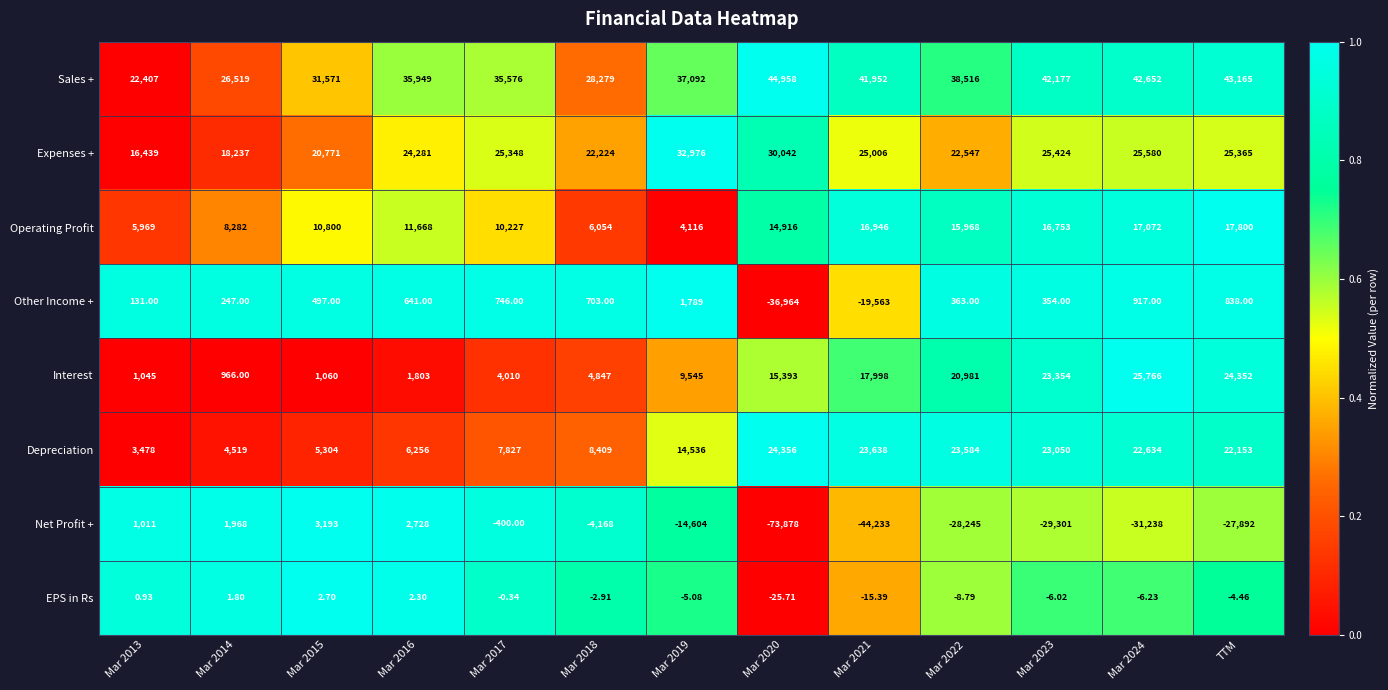

What is the total value across all series at Mar 2015?

73198.7